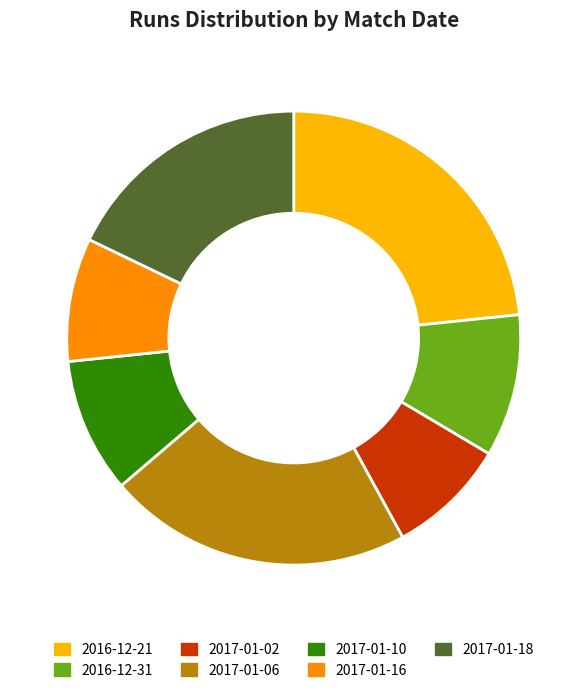

Does any single category account for the majority?

No